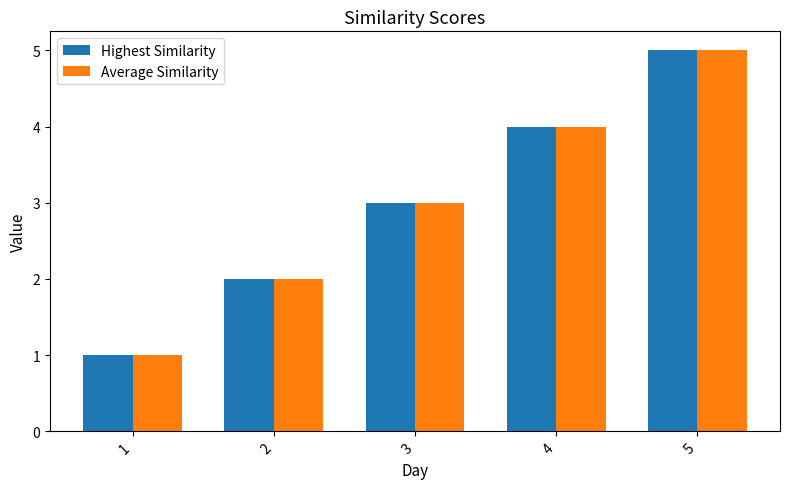

Read the Average Similarity value at 4.

4